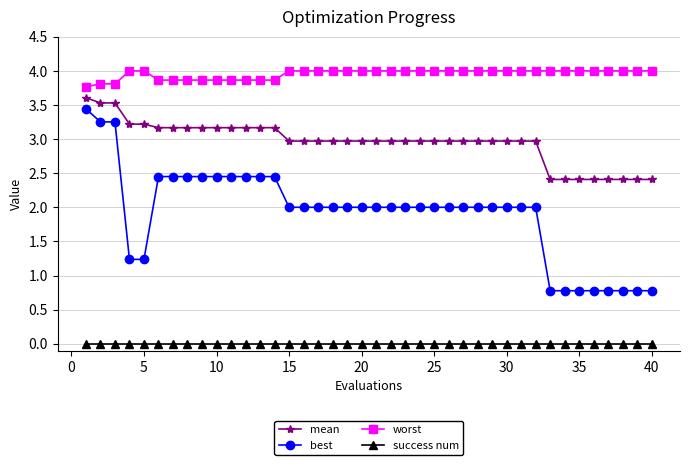

What is the average value of the best series?

1.9